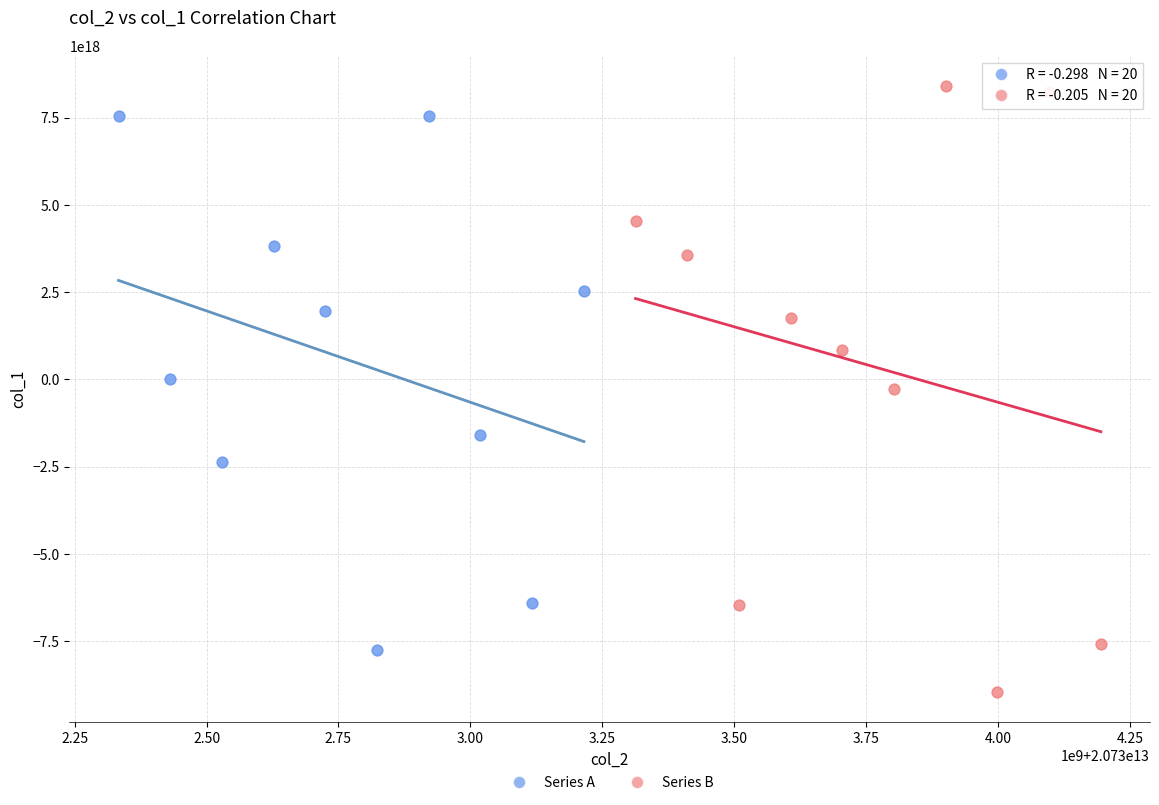

What are all the series names shown in the legend?

Series A, Series B